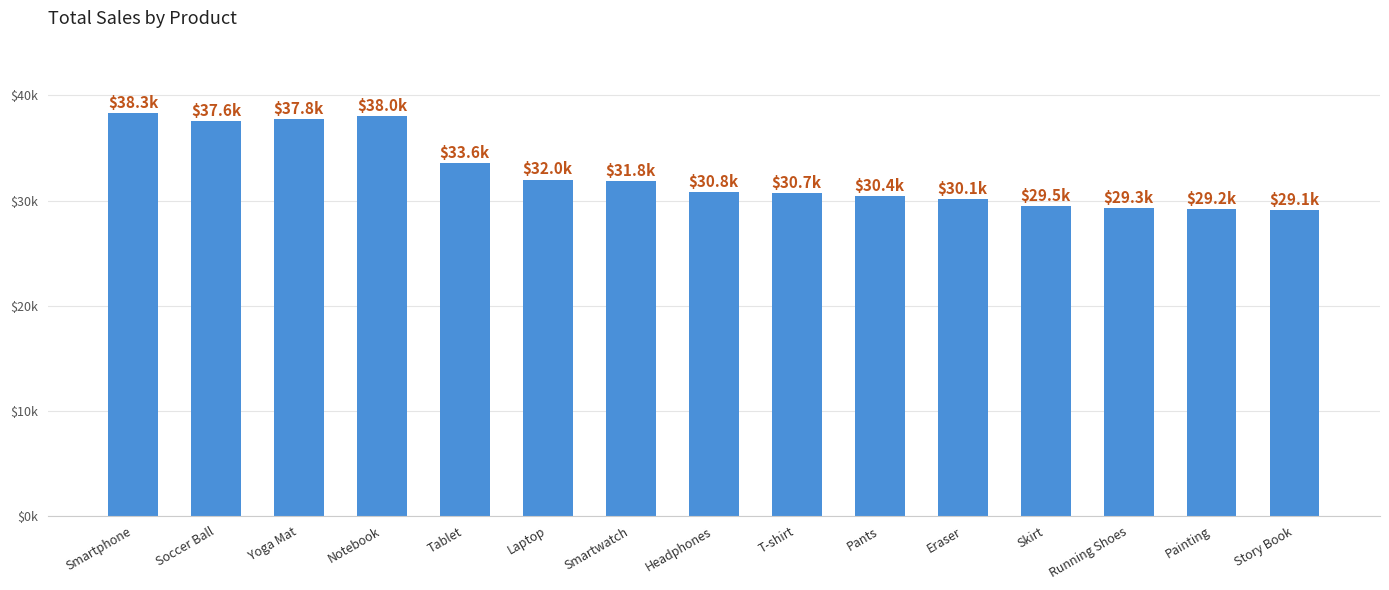

What position from the right is Eraser?

5